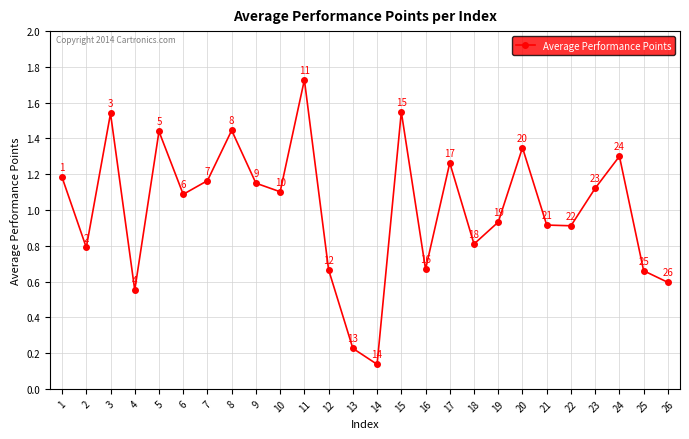

How many points are higher than both their immediate neighbors (excluding endpoints)?

8